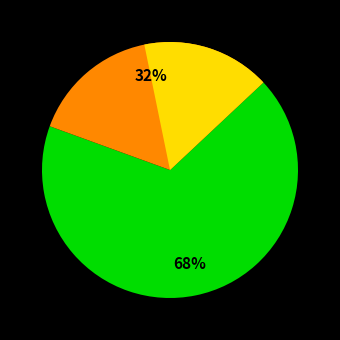

To the nearest percent, what is the average slice percentage?

50%